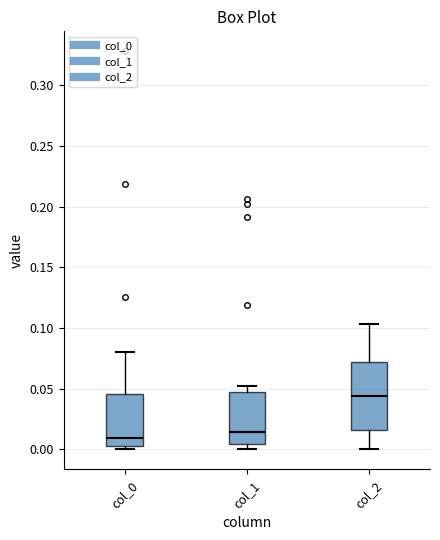

Comparing the boxes themselves (not the whiskers), which one is the tallest?

col_2